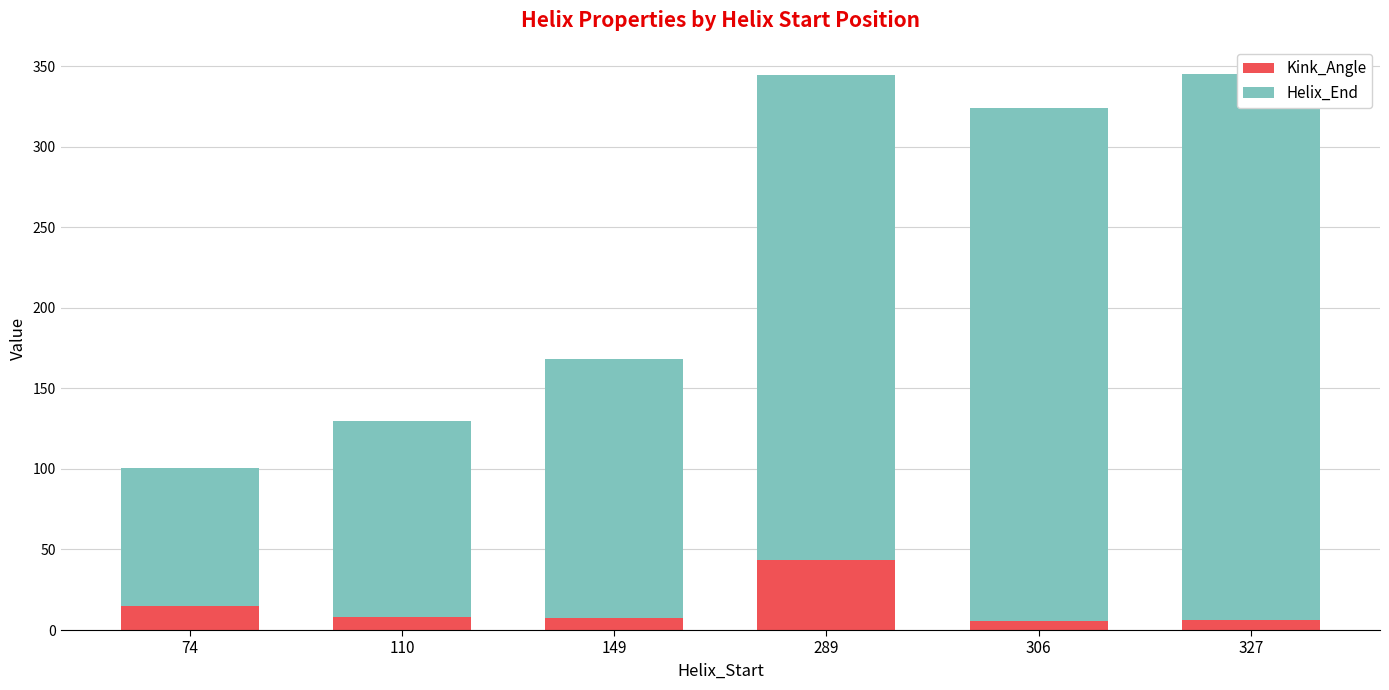

Is it true that Kink_Angle equals 7.9 at 110?

True